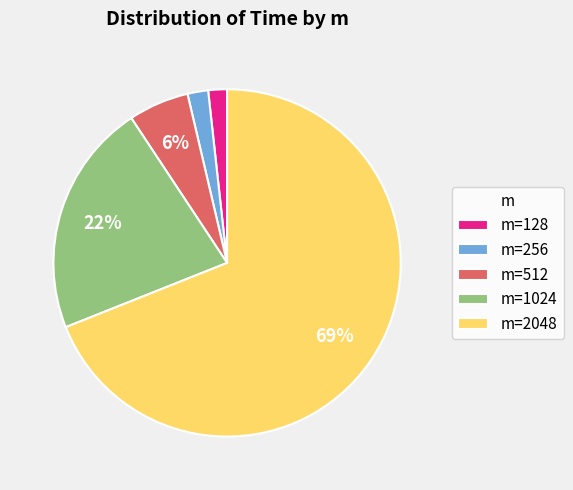

What percentage is the m=512 slice, to the nearest percent?

6%